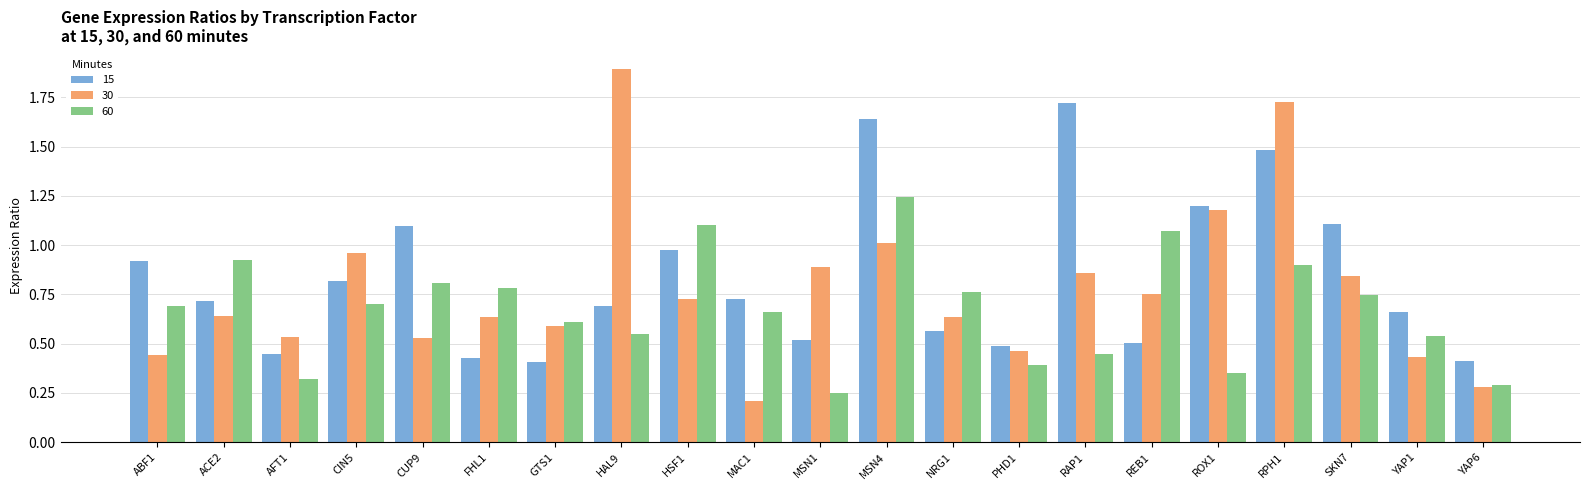

Does the chart contain any negative values?

No